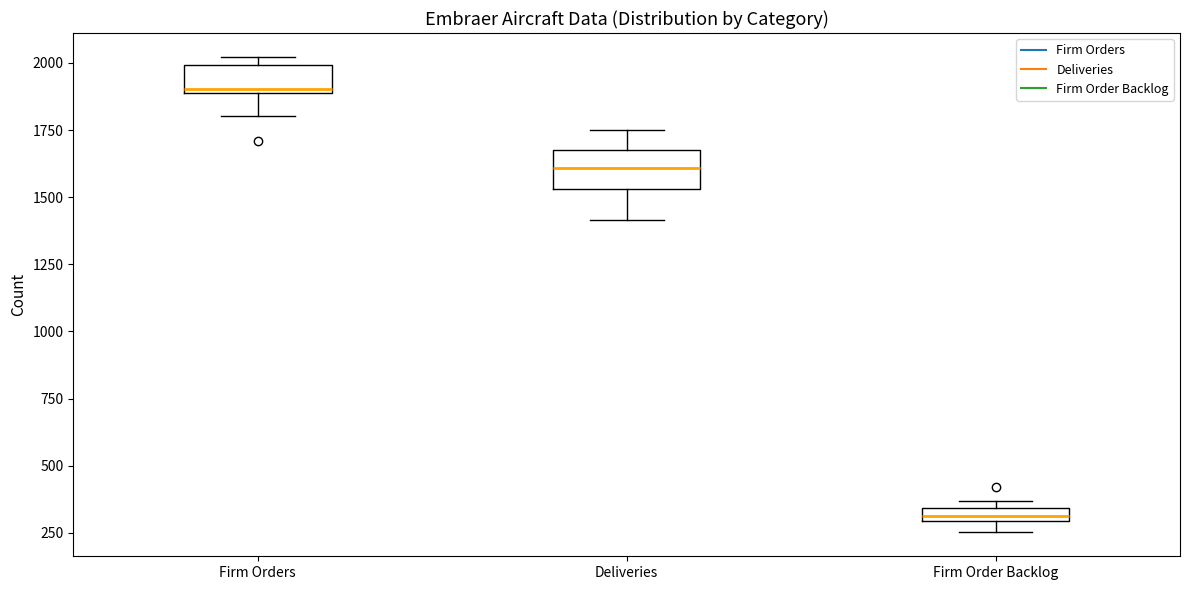

Which box's median line is the highest?

Firm Orders